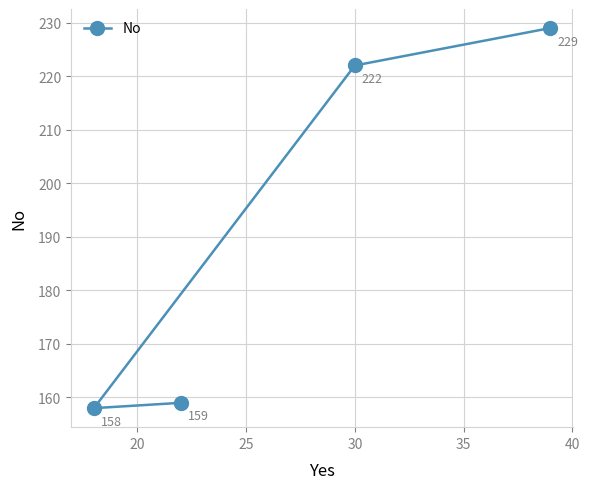

What is the greatest value displayed?

229